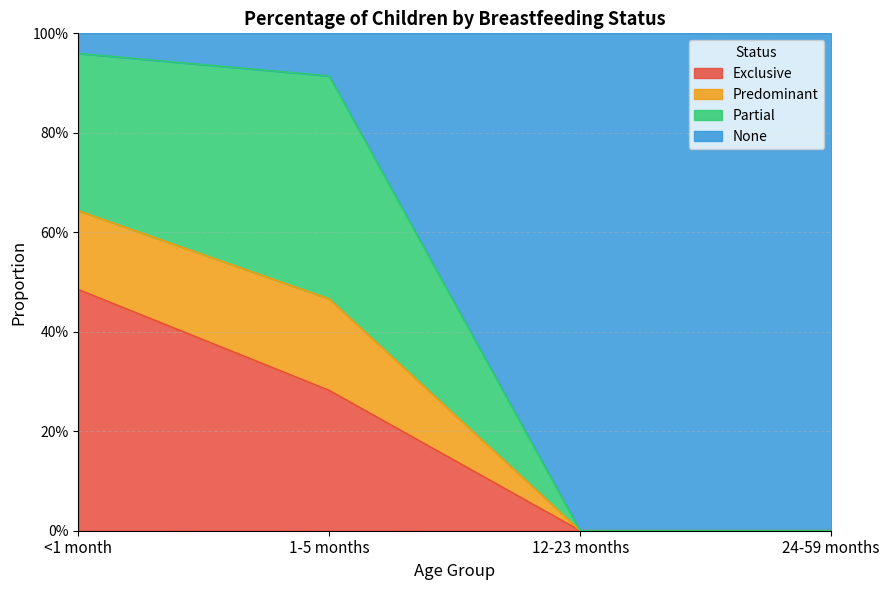

The Predominant series shows 0.0 at 24-59 months. True or false?

True